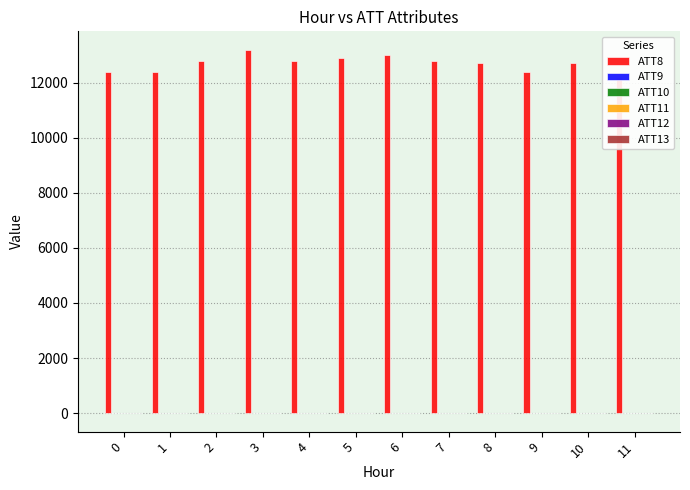

The value of ATT10 at 11 is -10.0. True or false?

True